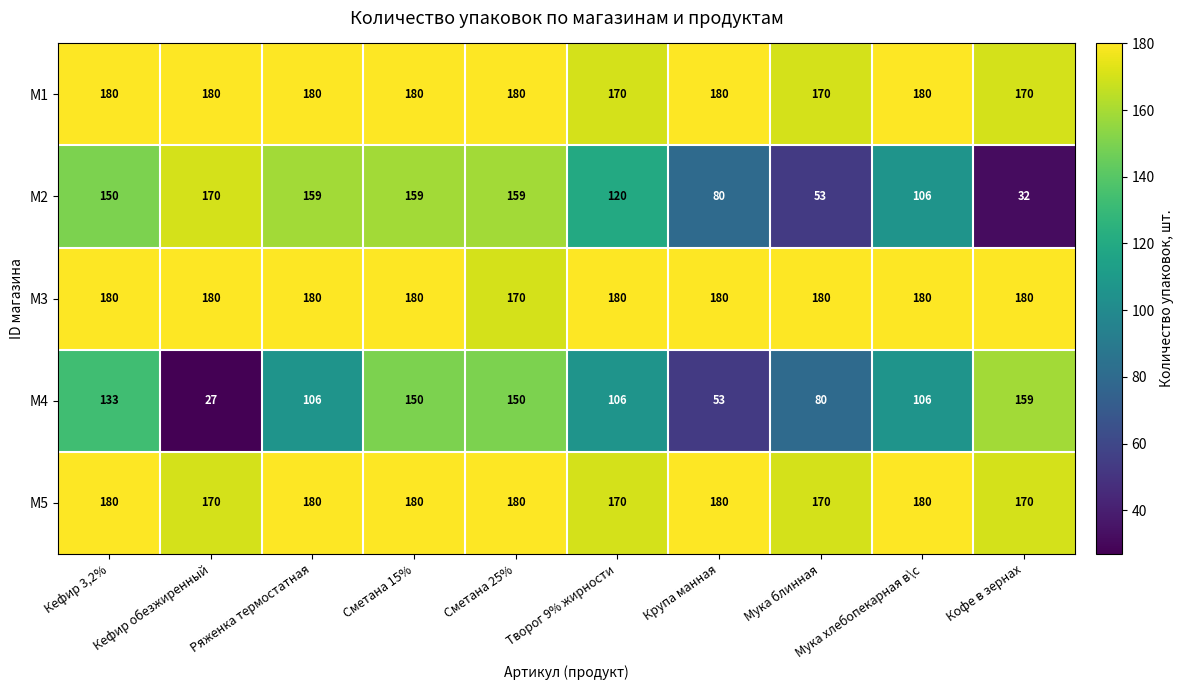

Where is M2 nearest to the value 101?

Мука хлебопекарная в\с